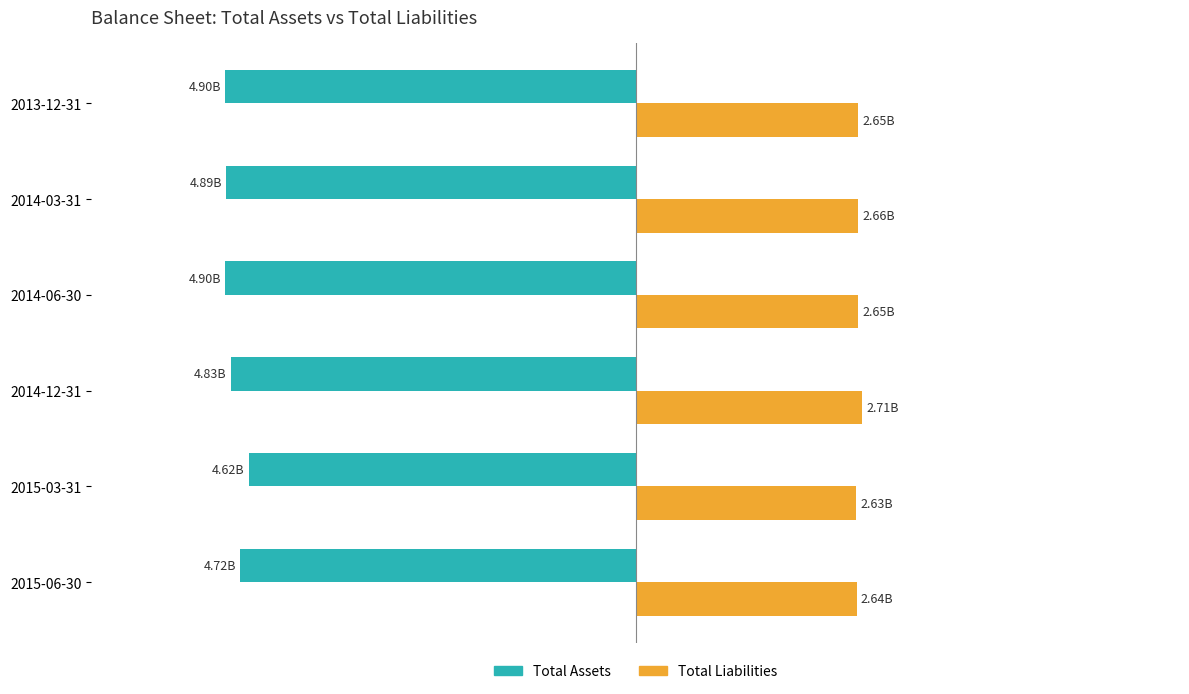

What are all the series names shown in the legend?

Total Assets, Total Liabilities